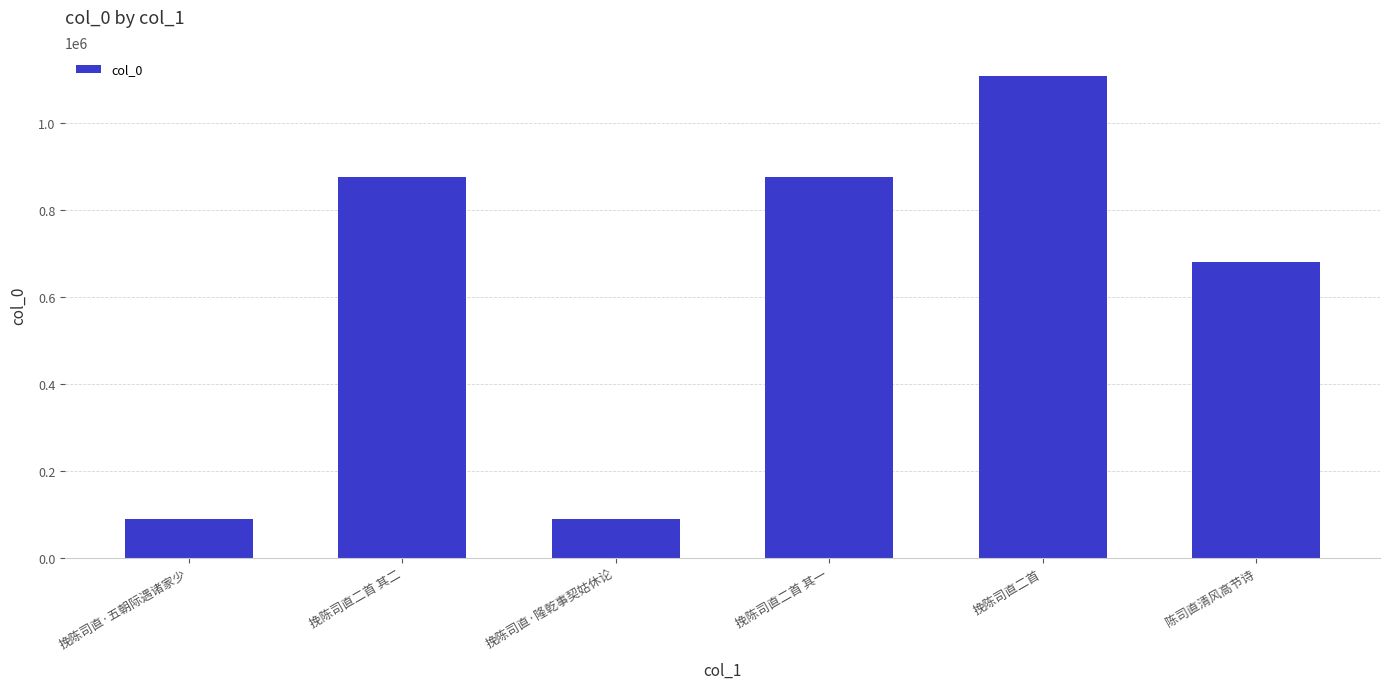

At which label is the value closest to 599175?

陈司直清风高节诗